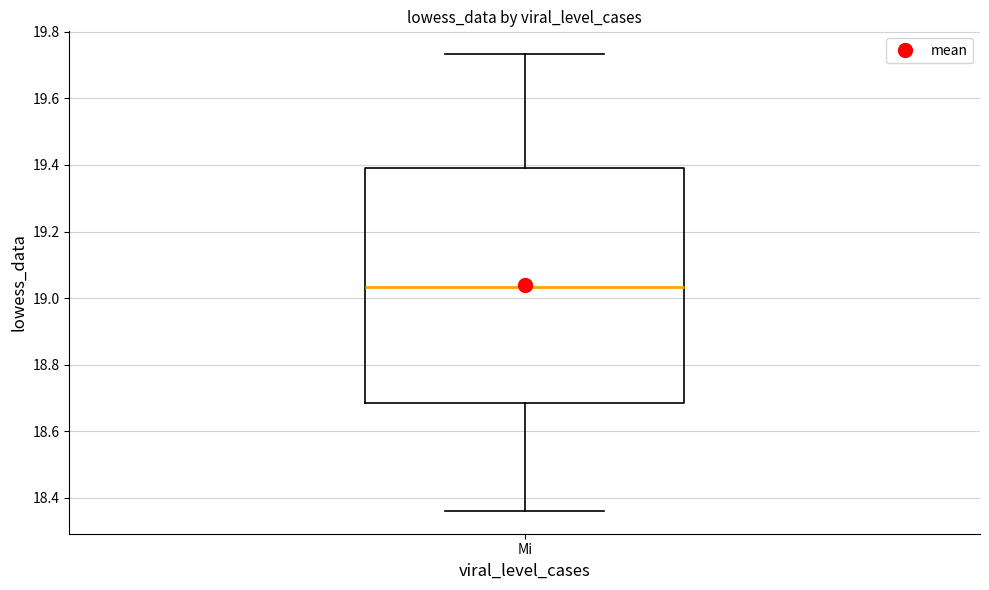

Read this box plot against the y-axis: the position of the median line, the range covered by the box, and the ends of both whiskers. The values are not printed on the chart, so give them approximately, as read against the axis.

median 19.04, box 18.68 to 19.40, whiskers 18.36 to 19.74